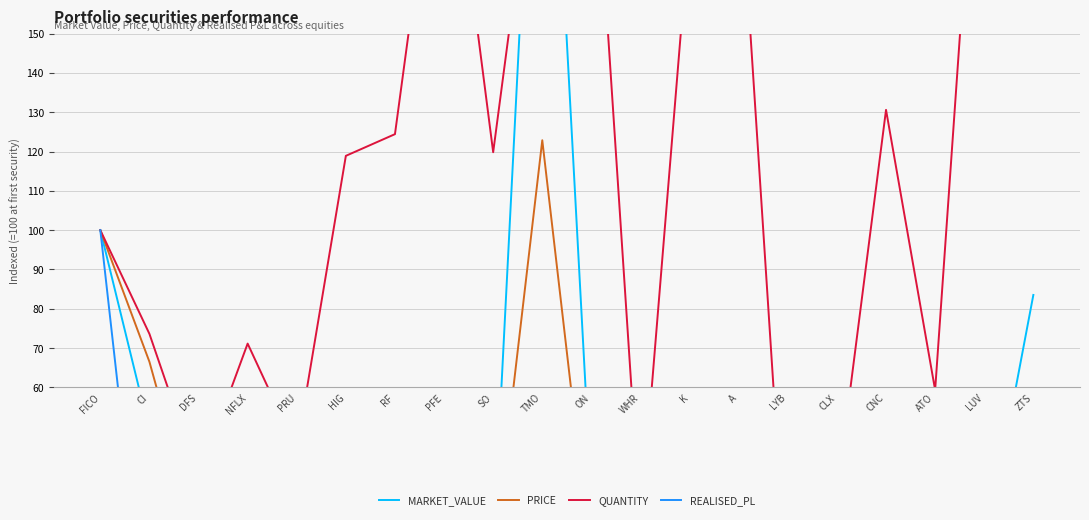

List the labels in order of REALISED_PL value, smallest first.

TMO, LUV, A, ON, DFS, CI, CLX, WHR, LYB, HIG, RF, PFE, CNC, K, ATO, SO, PRU, NFLX, ZTS, FICO